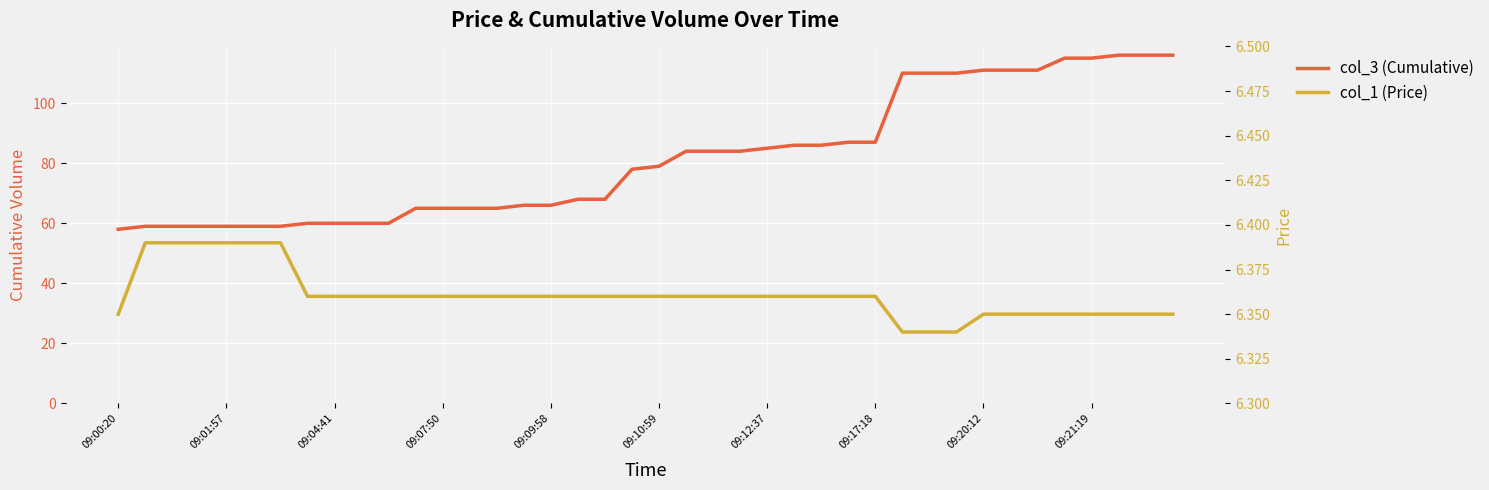

At which label does col_3 (Cumulative) reach its minimum?

09:00:20